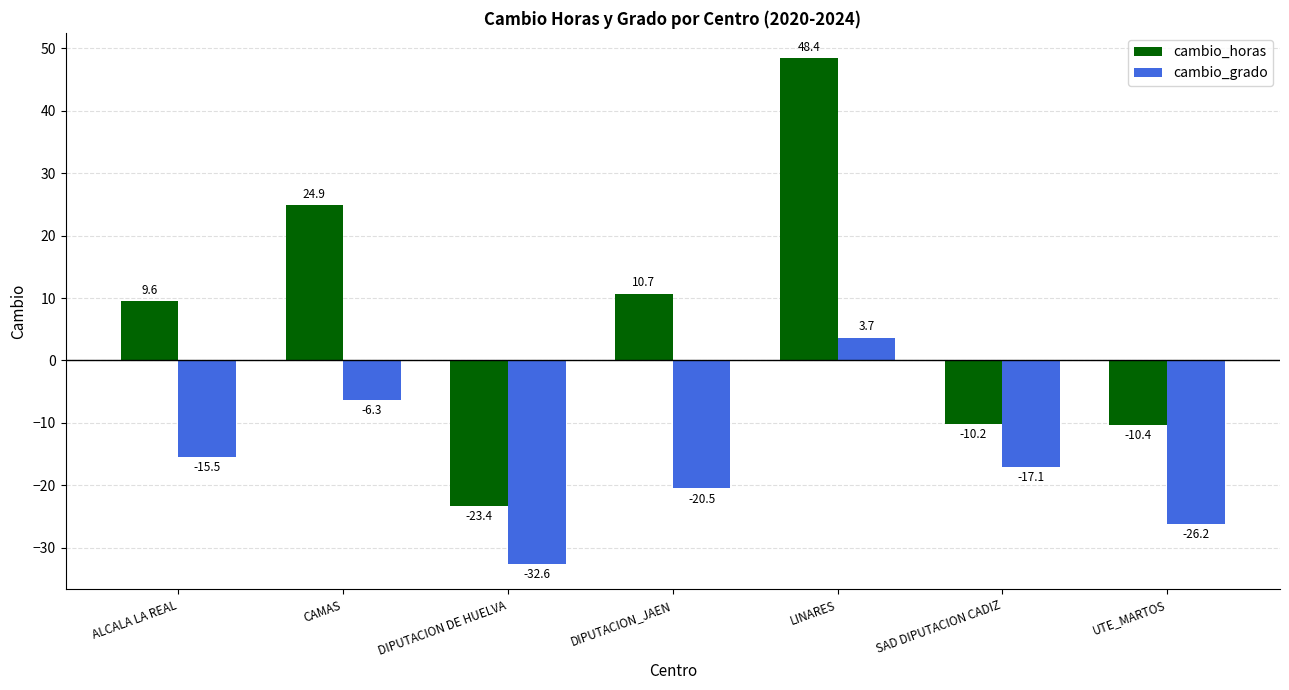

How many bars are there in total?

14